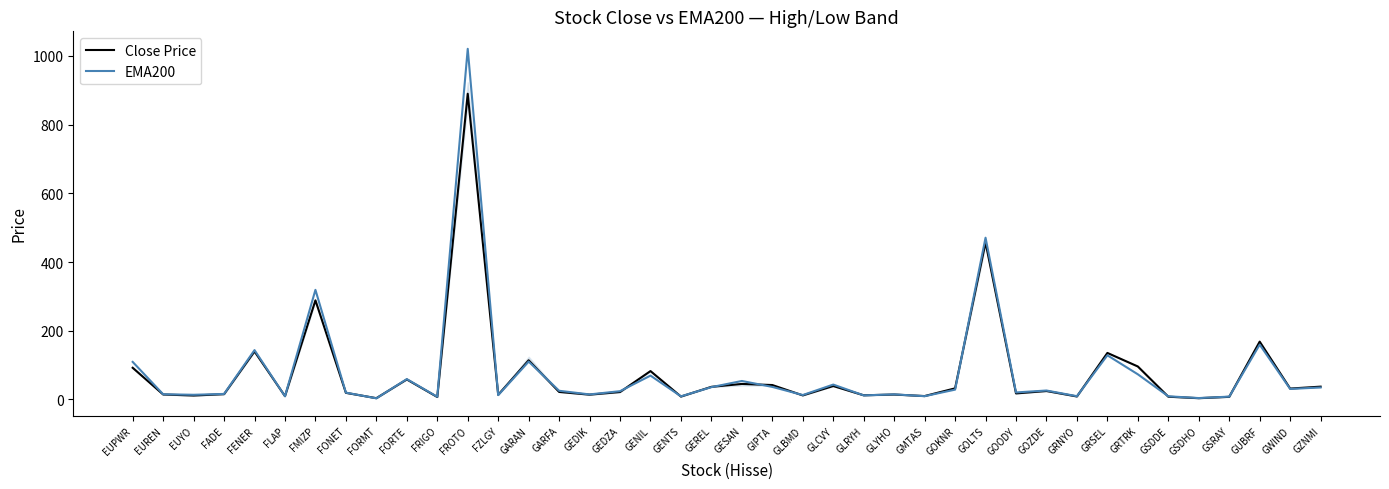

Is the value of EMA200 at GEDZA greater than the value of Close Price at FORTE?

No